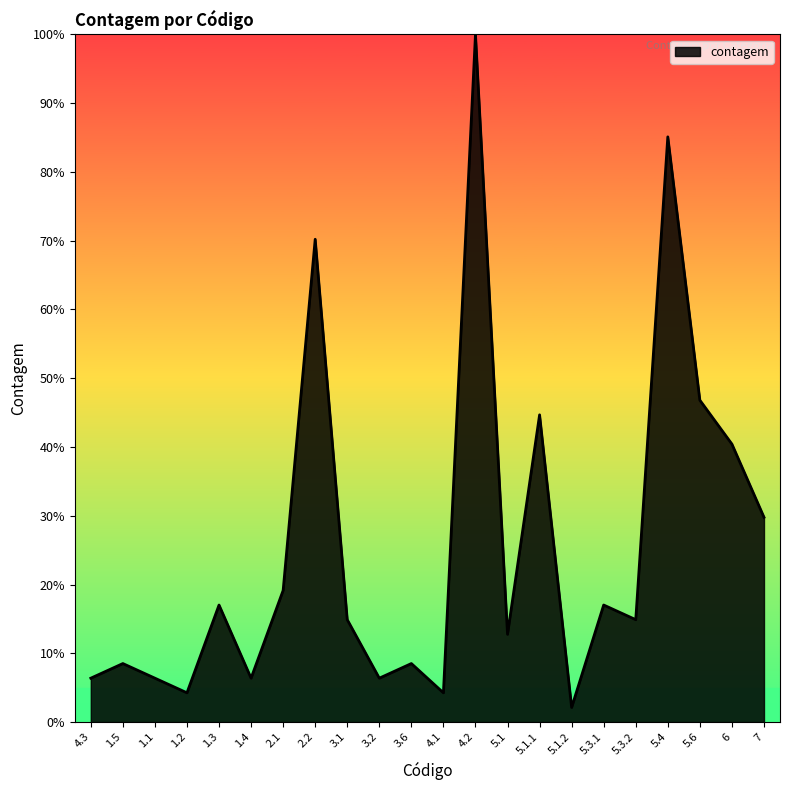

Reading left to right, list all the values displayed in this chart.

6.4	8.5	6.4	4.3	17.0	6.4	19.1	70.2	14.9	6.4	8.5	4.3	100.0	12.8	44.7	2.1	17.0	14.9	85.1	46.8	40.4	29.8